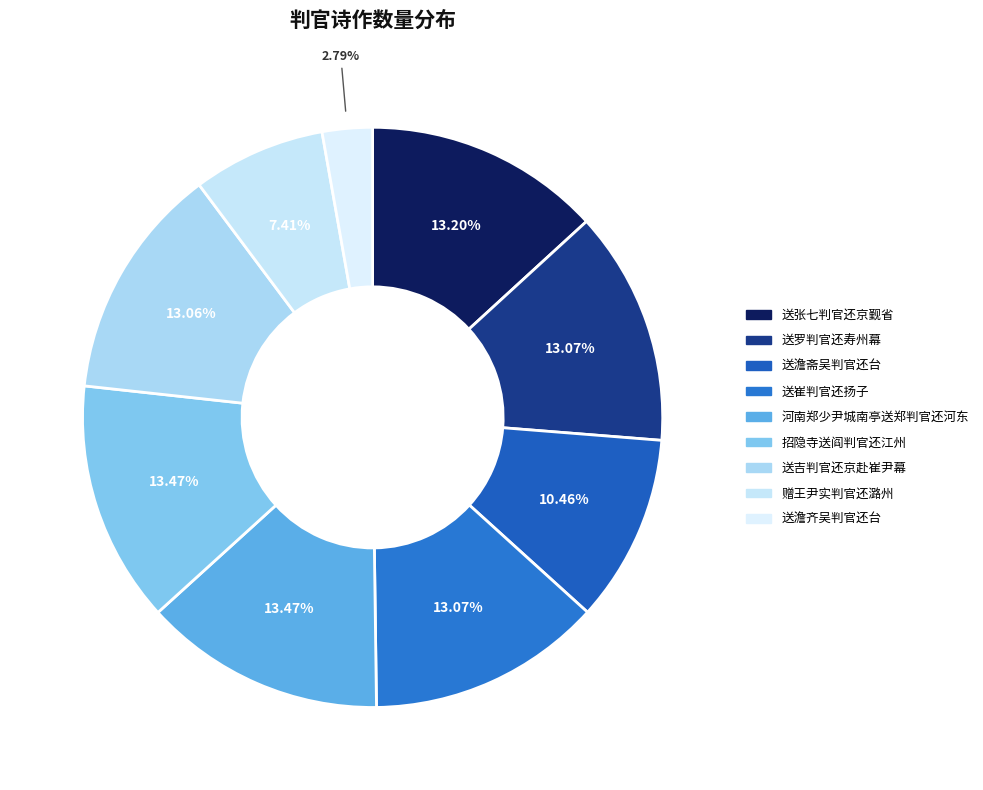

What percentage is the 招隐寺送阎判官还江州 slice, to the nearest percent?

13%